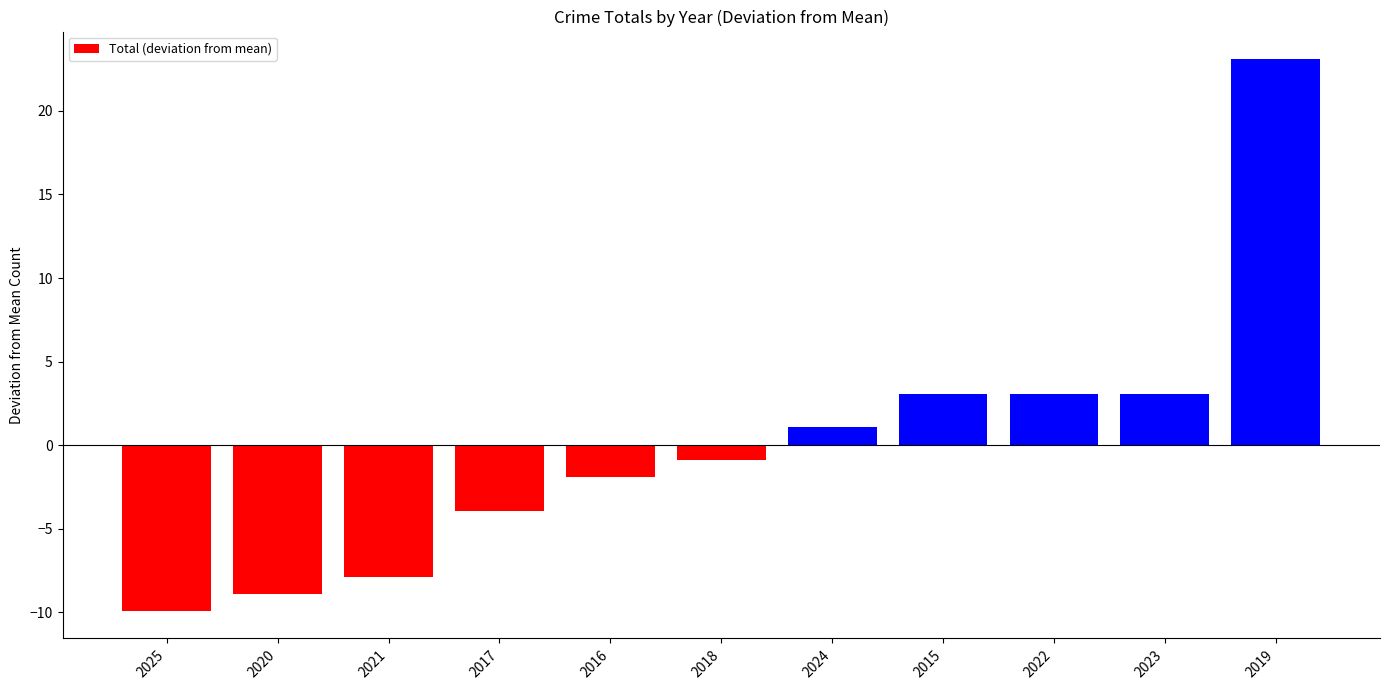

At which category does the chart reach its minimum across all series?

2025